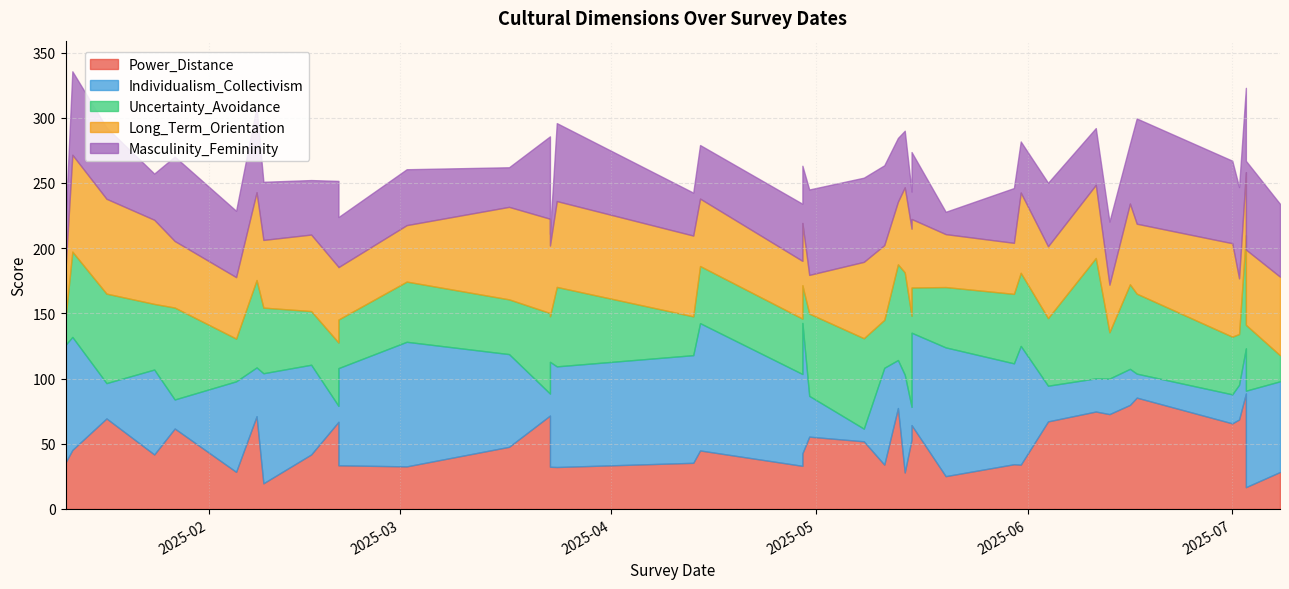

Which series has the largest range (max minus min)?

Individualism_Collectivism